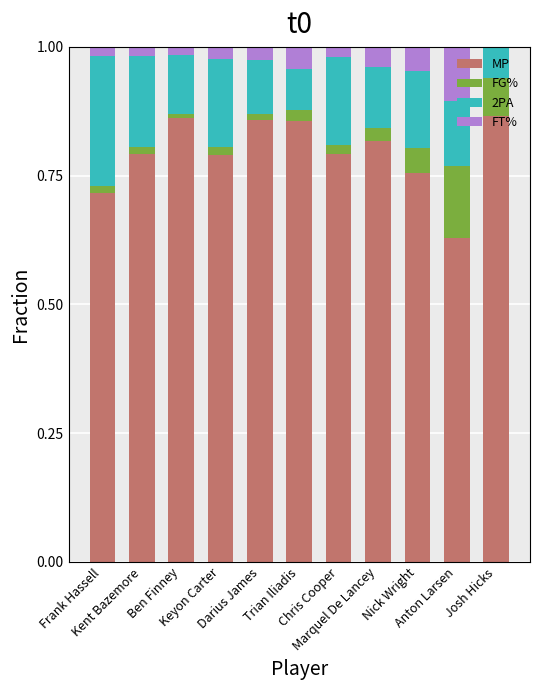

How many series are shown in this chart?

4